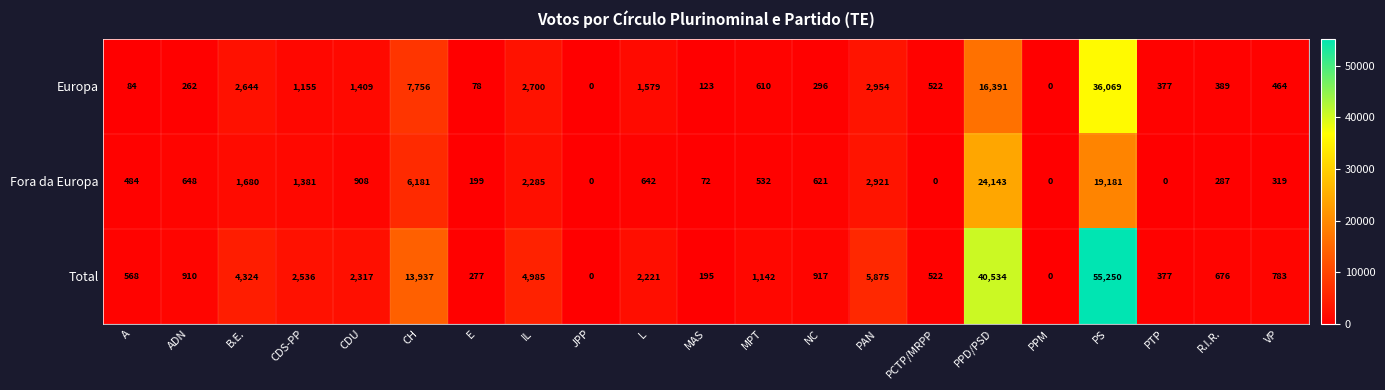

Is it true that Fora da Europa equals 484 at A?

True